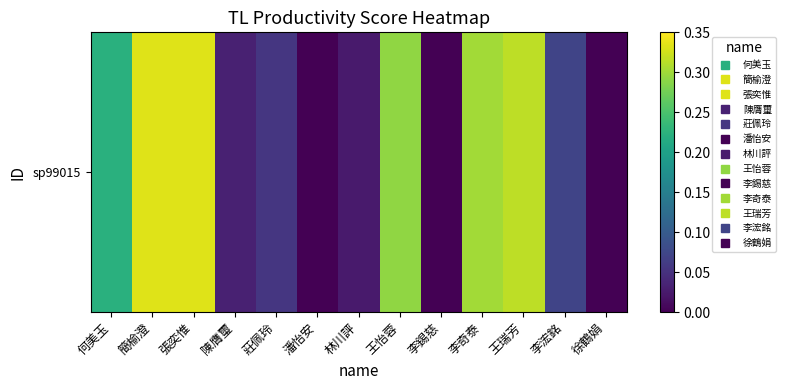

Reading left to right, list all the values displayed in this chart.

何美玉=0.2	簡榆澄=0.3	張奕惟=0.3	陳膺璽=0.0	莊佩玲=0.1	潘怡安=0.0	林川評=0.0	王怡蓉=0.3	李錫慈=0.0	李奇泰=0.3	王瑞芳=0.3	李浤銘=0.1	徐鶴娟=0.0